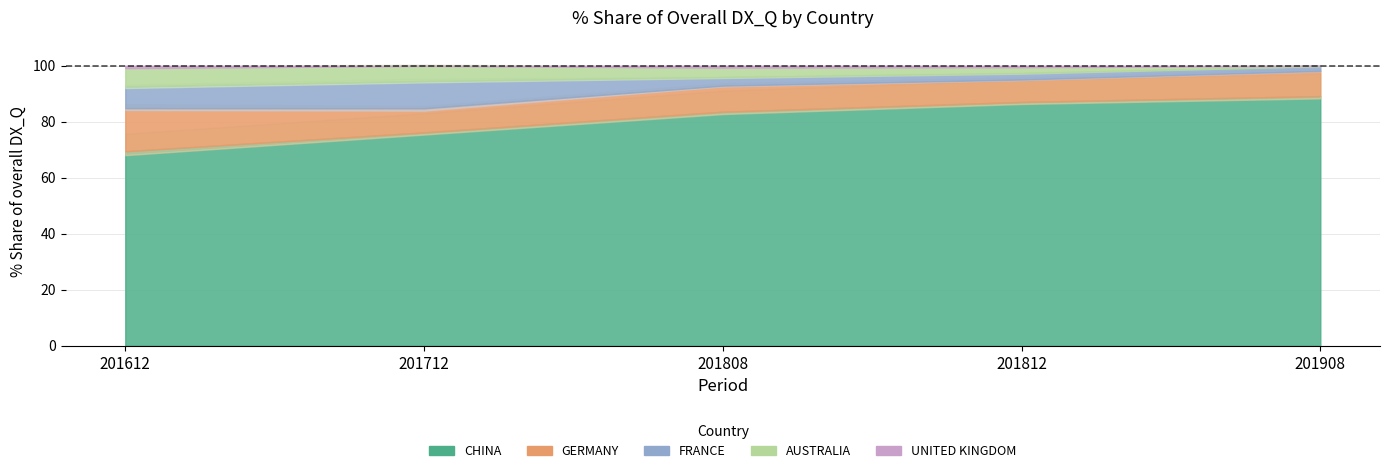

At which label is GERMANY closest to 11?

201808